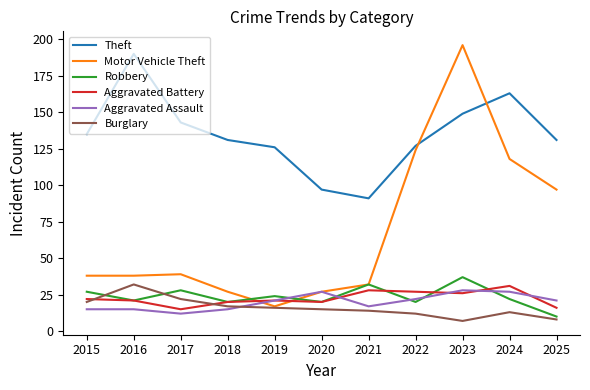

Is it true that Robbery equals 11 at 2015?

False